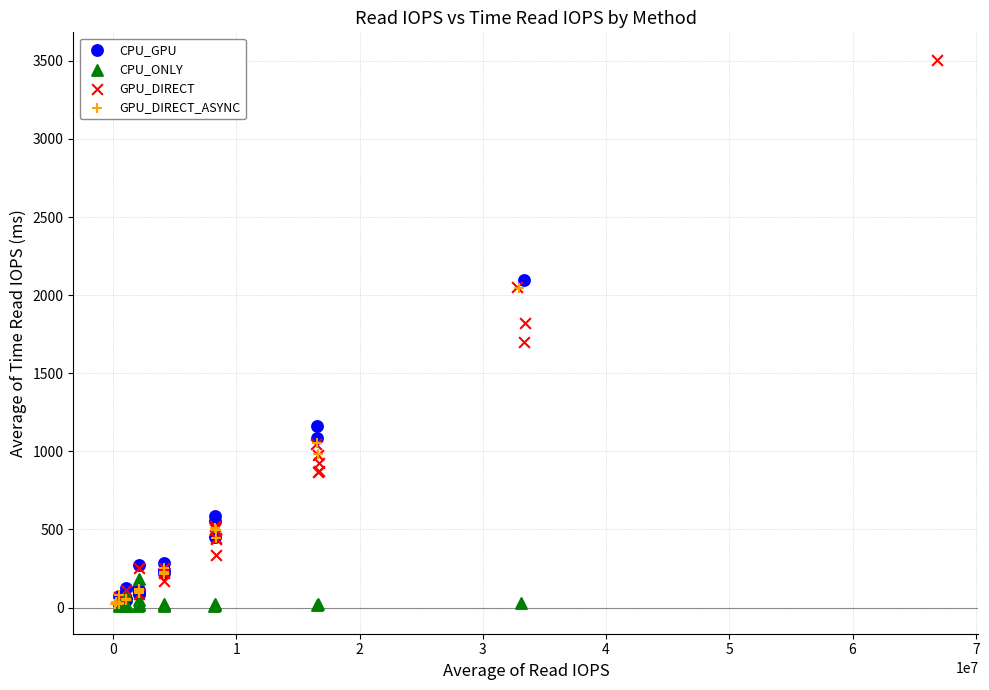

Which series has the largest Y range (max minus min)?

GPU_DIRECT